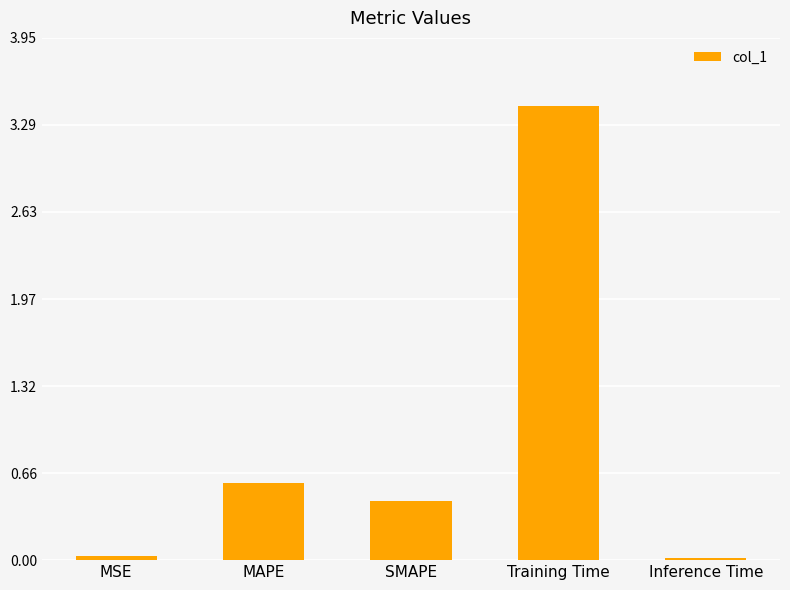

What is the greatest value displayed?

3.4